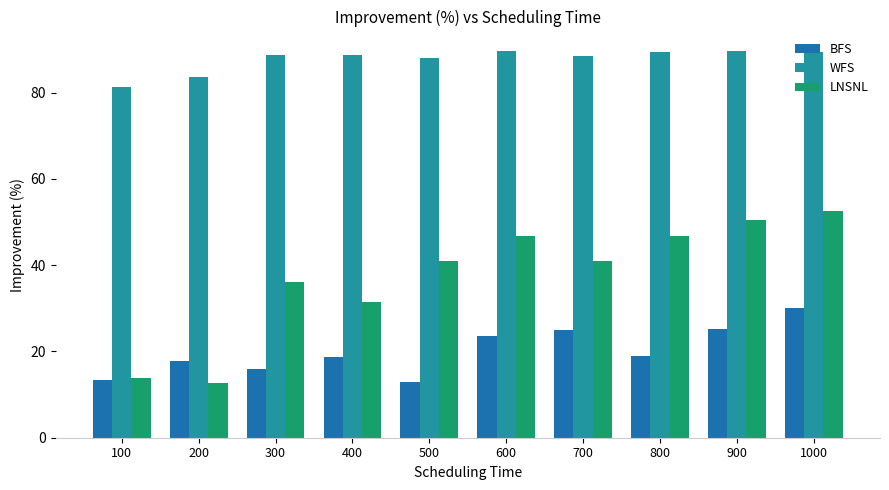

The value of BFS at 400 is 8.0. True or false?

False